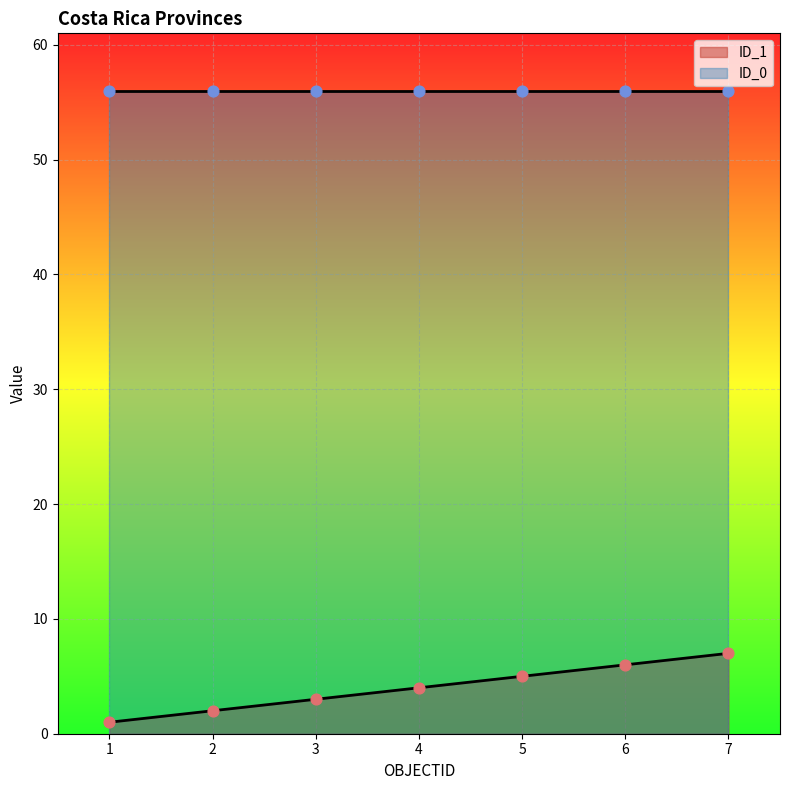

Which has a higher value, 4 or 1?

4